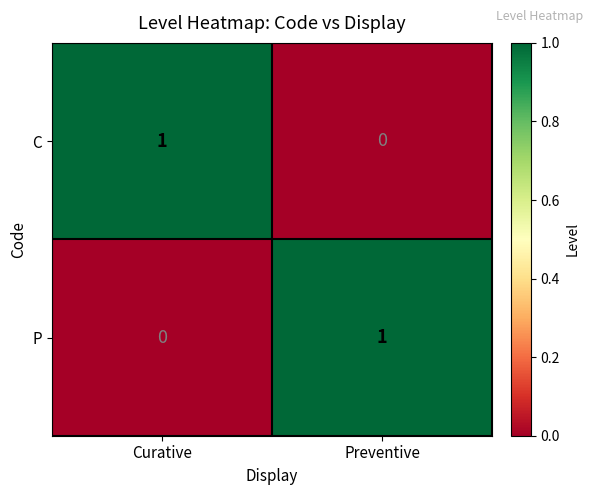

How many distinct data groups are displayed?

2